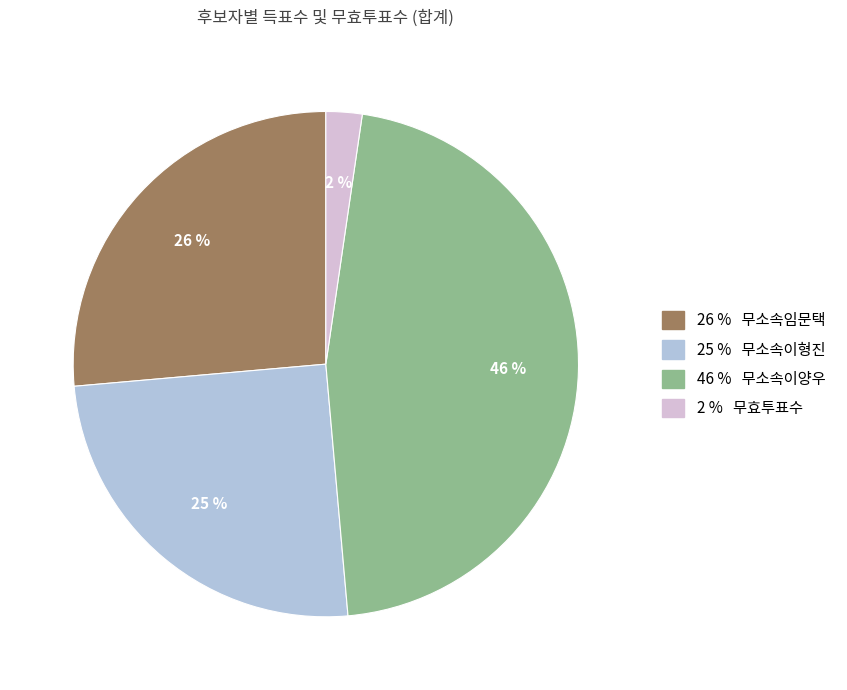

Does any single category account for the majority?

No